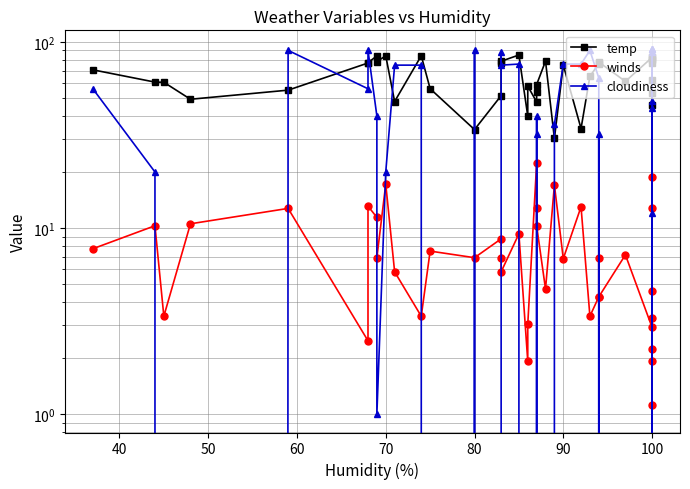

How many distinct data groups are displayed?

3